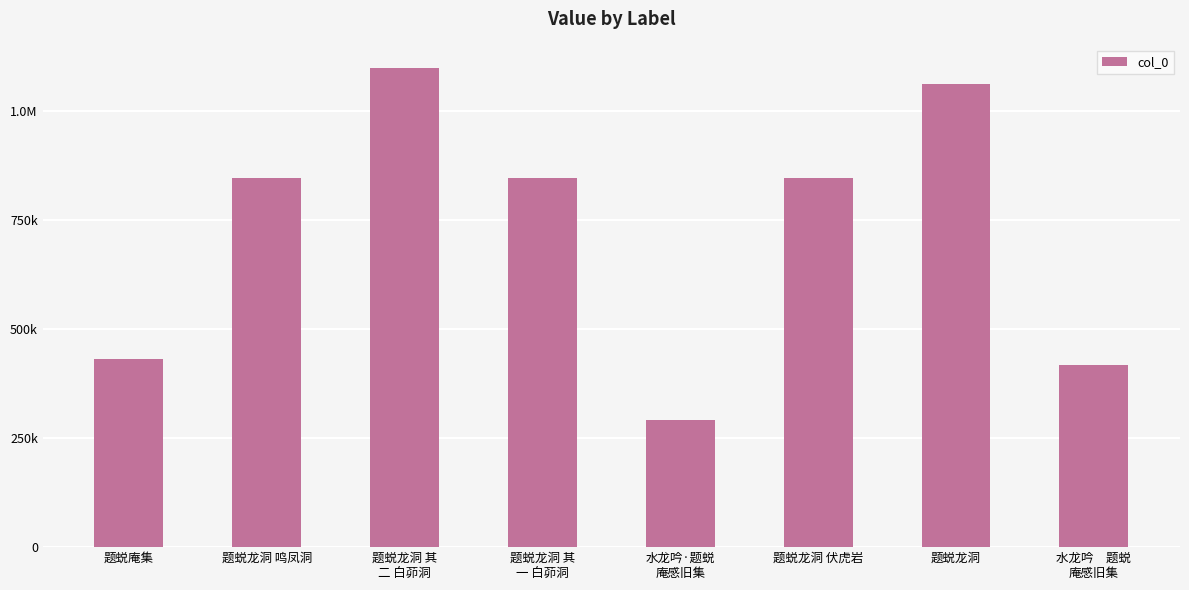

What is the sum of all values?

5833306